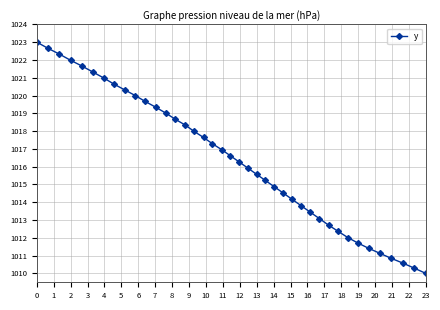

Reading left to right, what are all the values shown in this chart?

1023.0	1022.7	1022.3	1022.0	1021.7	1021.3	1021.0	1020.6	1020.3	1020.0	1019.7	1019.3	1019.0	1018.7	1018.3	1018.0	1017.6	1017.3	1017.0	1016.6	1016.3	1015.9	1015.6	1015.2	1014.9	1014.5	1014.2	1013.8	1013.4	1013.1	1012.7	1012.4	1012.0	1011.7	1011.4	1011.1	1010.8	1010.6	1010.3	1010.0